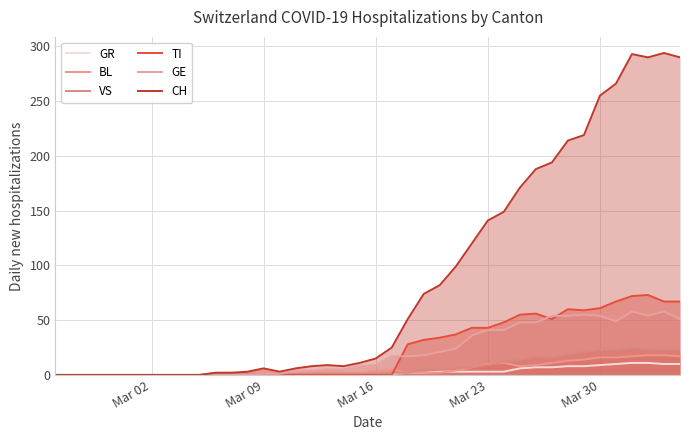

Which series ends up on top after the final intersection of BL and GR?

BL